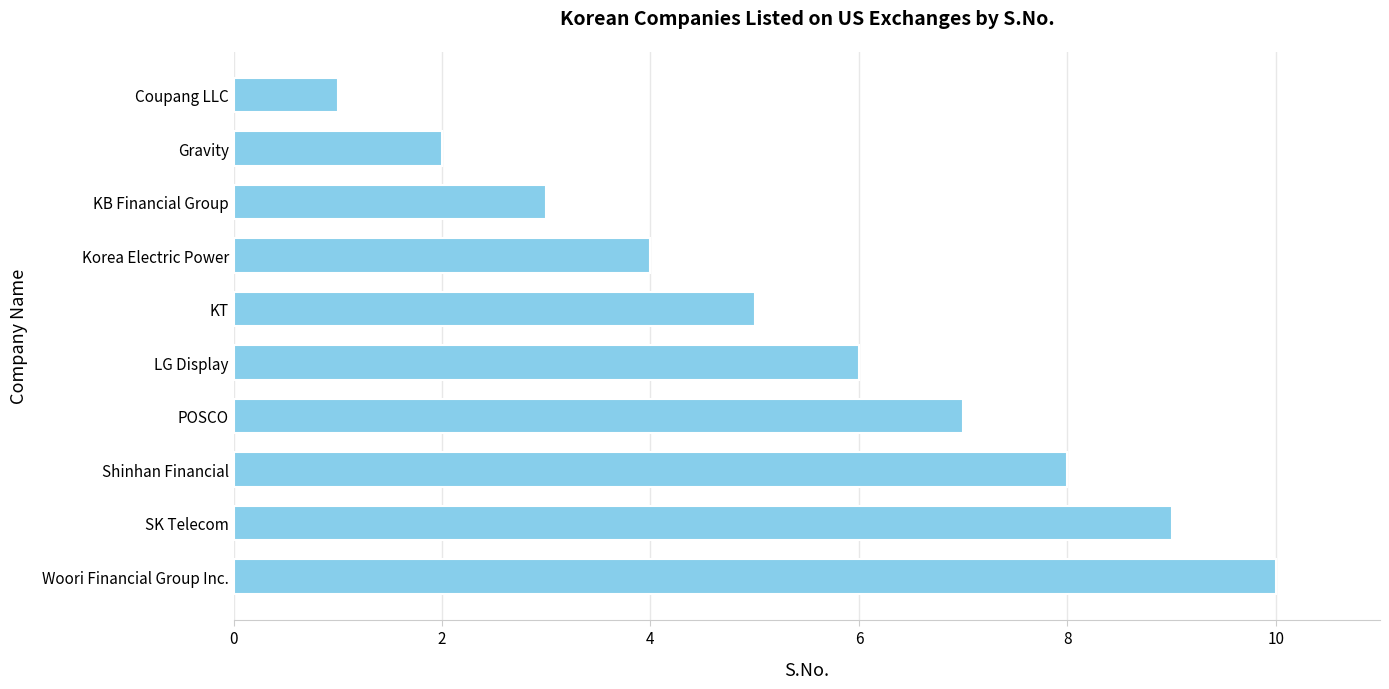

Rank the categories by value from lowest to highest.

Coupang LLC, Gravity, KB Financial Group, Korea Electric Power, KT, LG Display, POSCO, Shinhan Financial, SK Telecom, Woori Financial Group Inc.